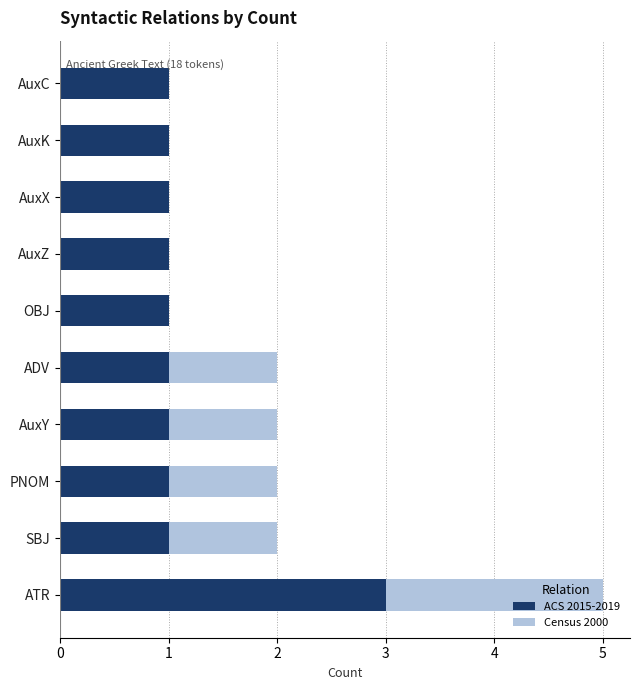

What is the minimum value for Token Count (ACS)?

1